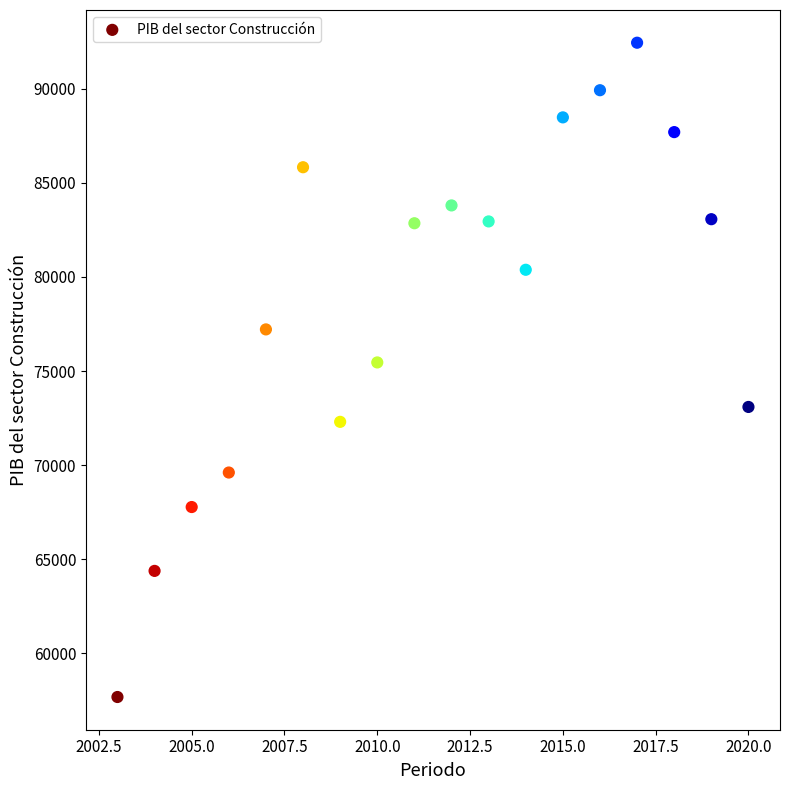

What is the range of X values (max minus min)?

17.0